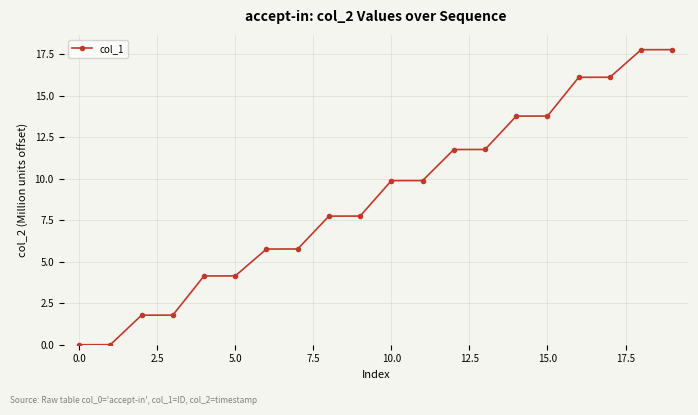

What is the value of the 12th point from the left?

9.9